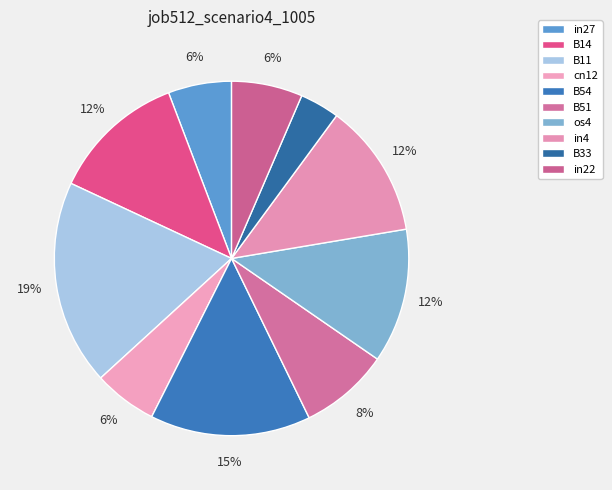

What is the smallest slice in the pie chart?

B33